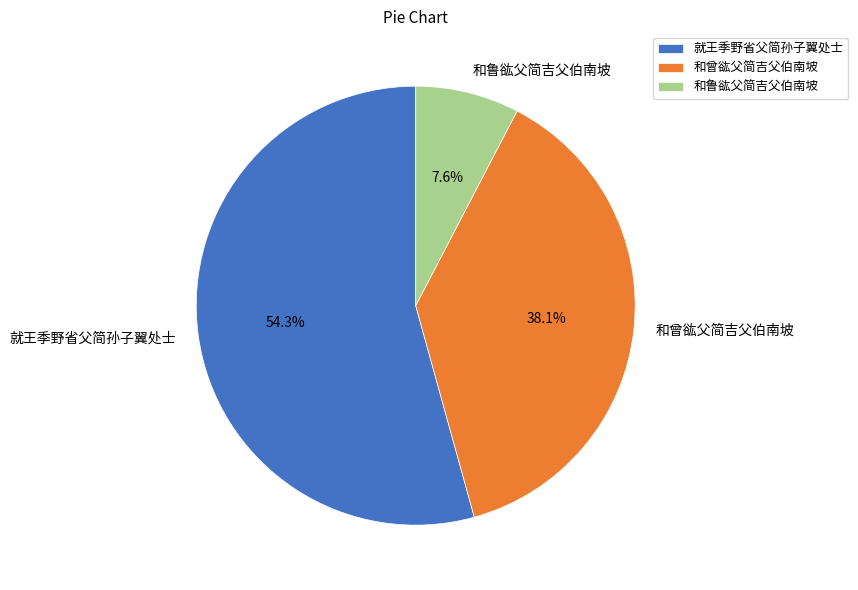

How many slices are in this pie chart?

3